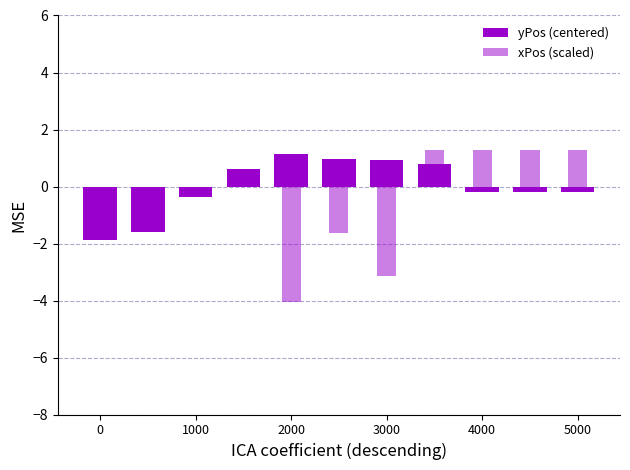

Reading left to right, list all the values displayed in this chart.

yPos (centered): -1.9	-1.6	-0.4	0.6	1.1	1.0	0.9	0.8	-0.2	-0.2	-0.2
xPos (scaled): 0.0	0.0	0.0	0.0	-4.1	-1.6	-3.1	1.3	1.3	1.3	1.3